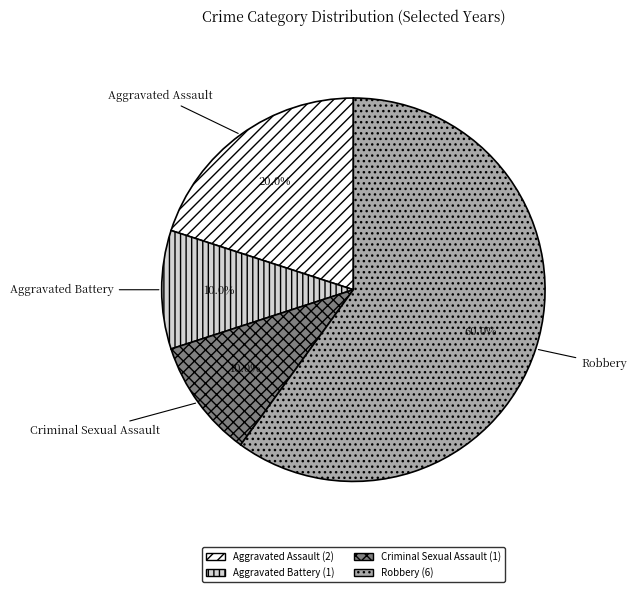

Is it true that Criminal Sexual Assault is 1% of the pie?

False